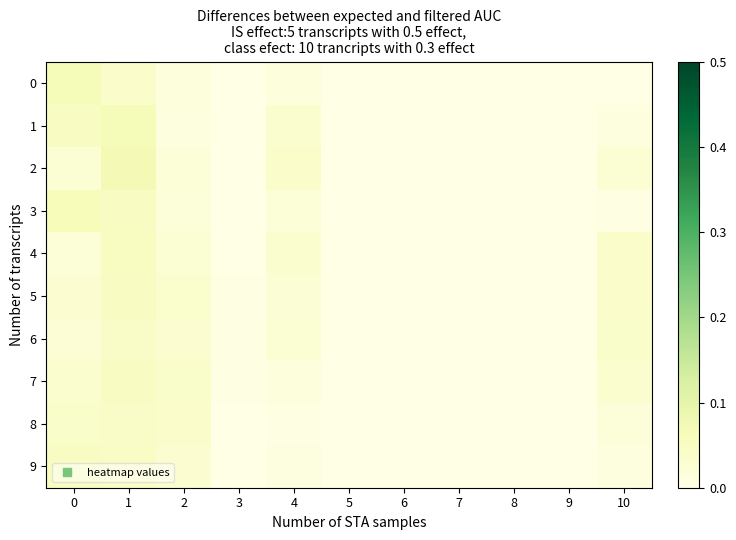

At 7, list the series in order from largest to smallest.

0, 1, 2, 3, 4, 5, 6, 7, 8, 9